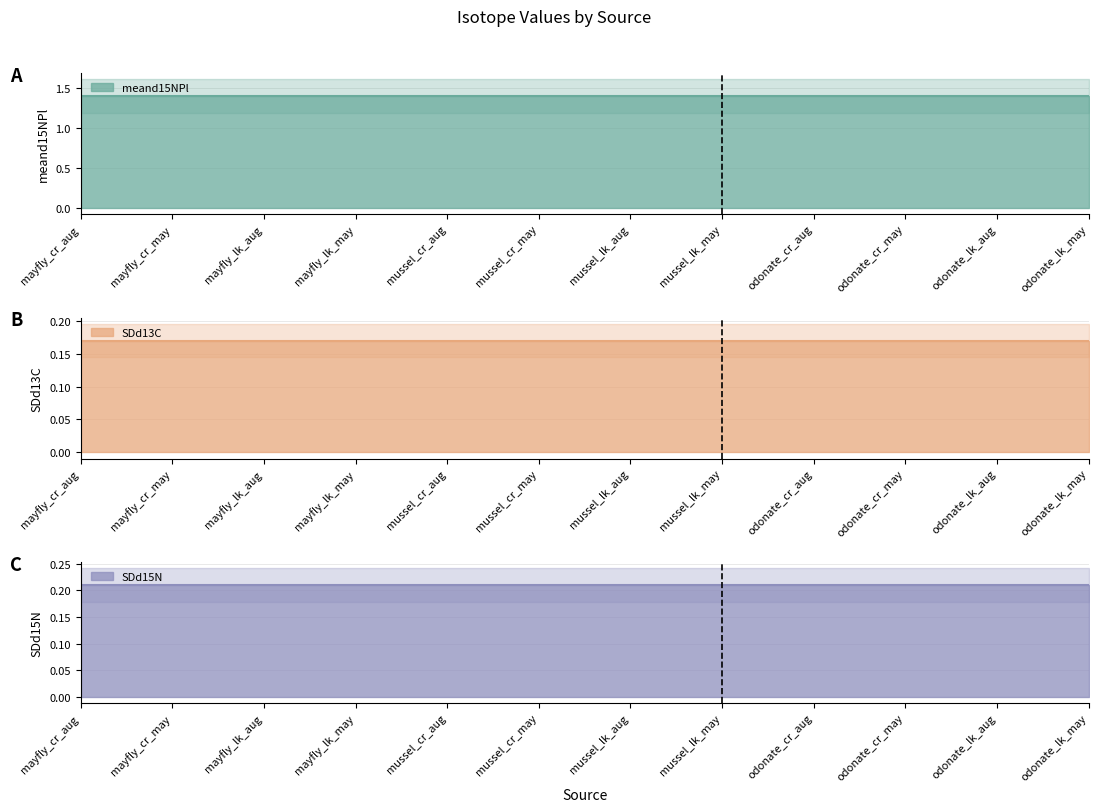

True or false: SDd15N and SDd13C cross at least once.

False